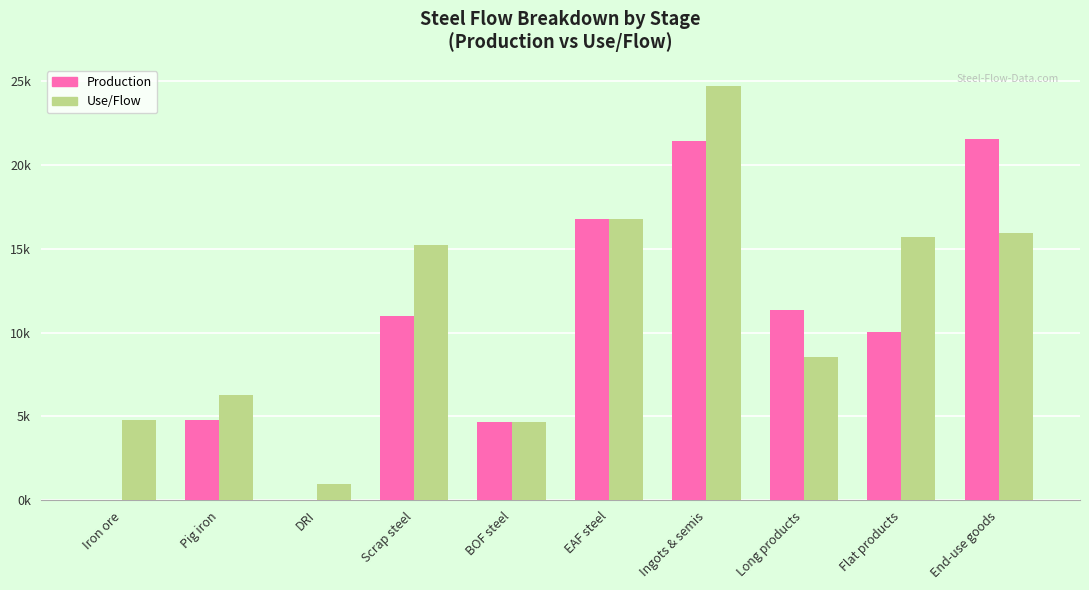

Which label corresponds to the largest value in the chart?

Ingots & semis